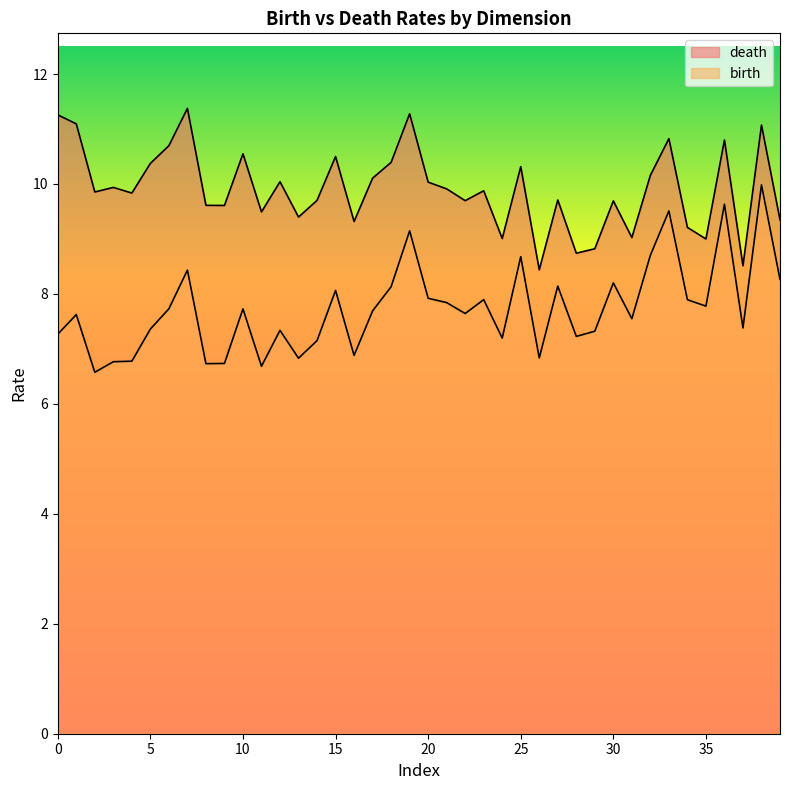

True or false: birth has more than 1 points higher than both neighbors.

True